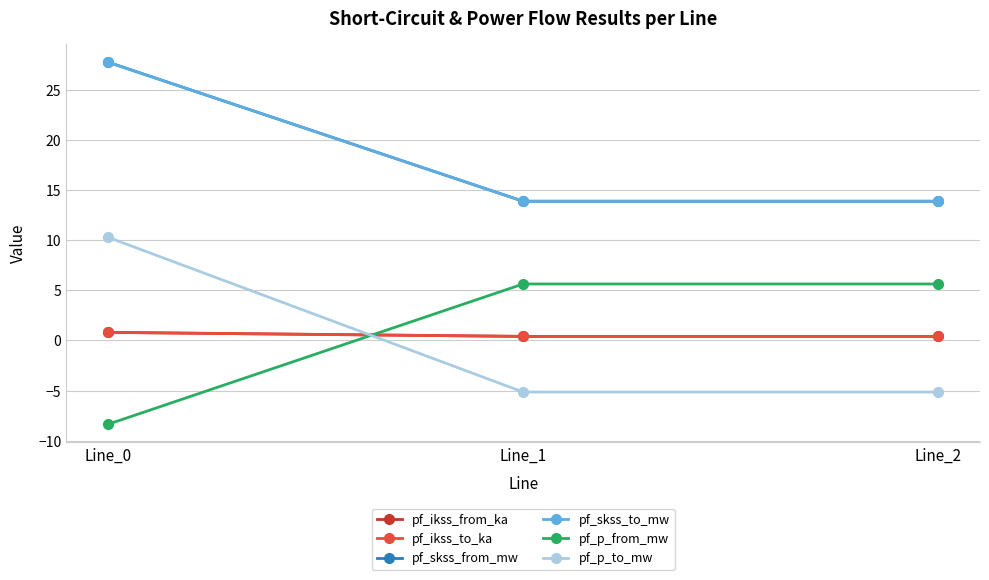

How many lines are shown in the chart?

6